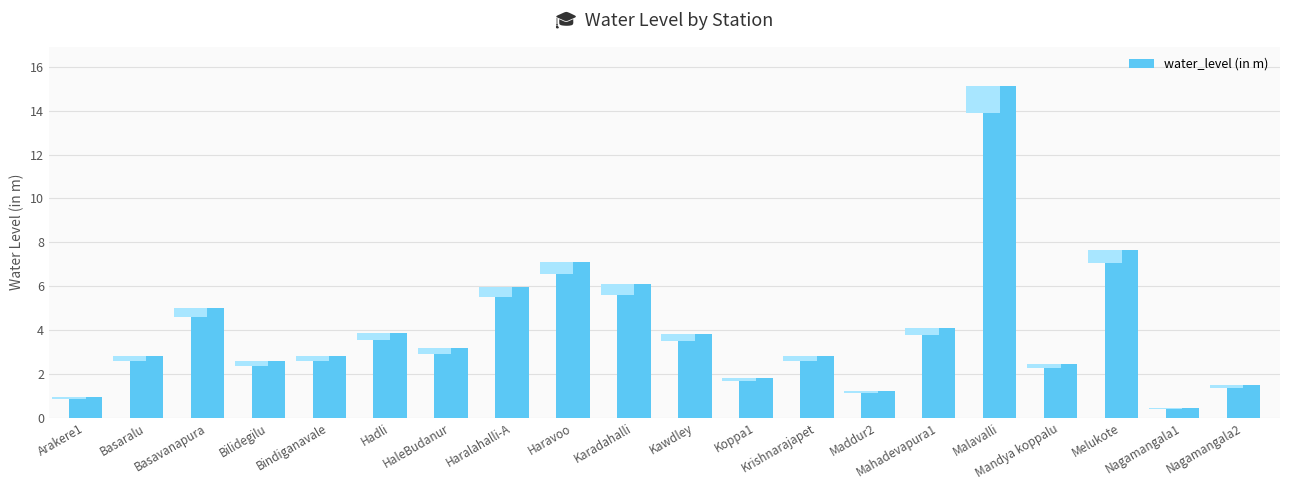

What is the change in value from Hadli to Mandya koppalu?

-1.4